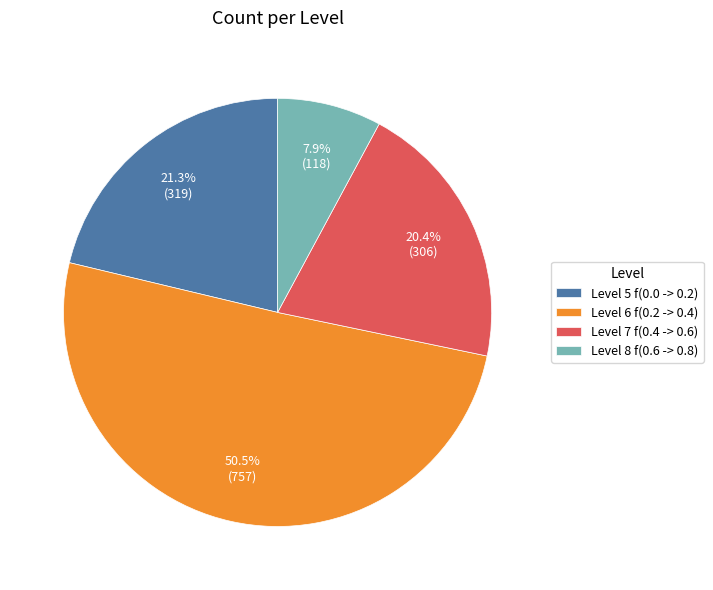

How many segments does this pie chart have?

4